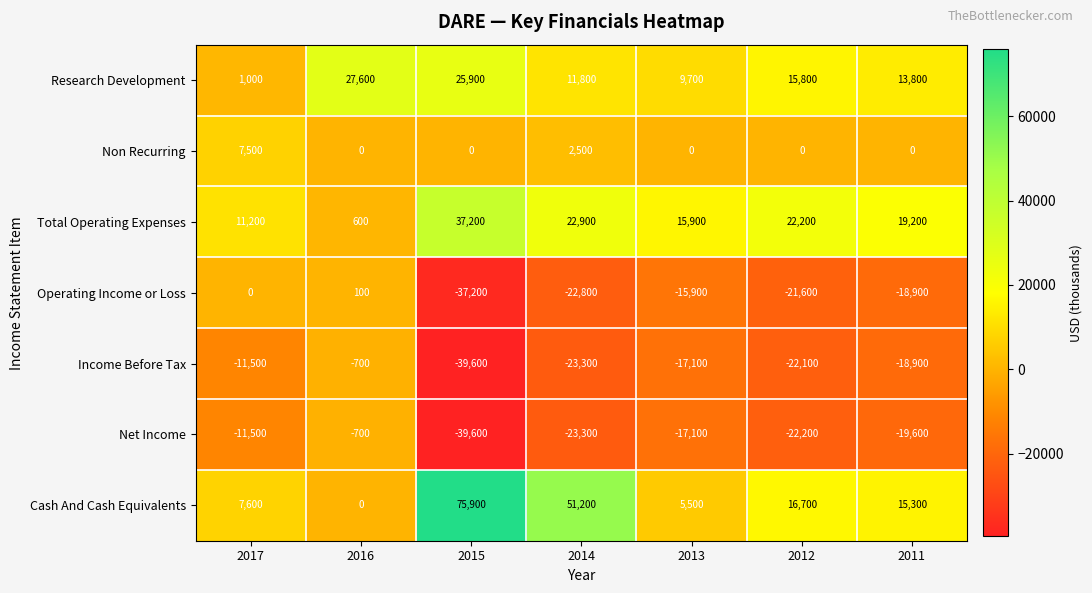

How many distinct data groups are displayed?

7